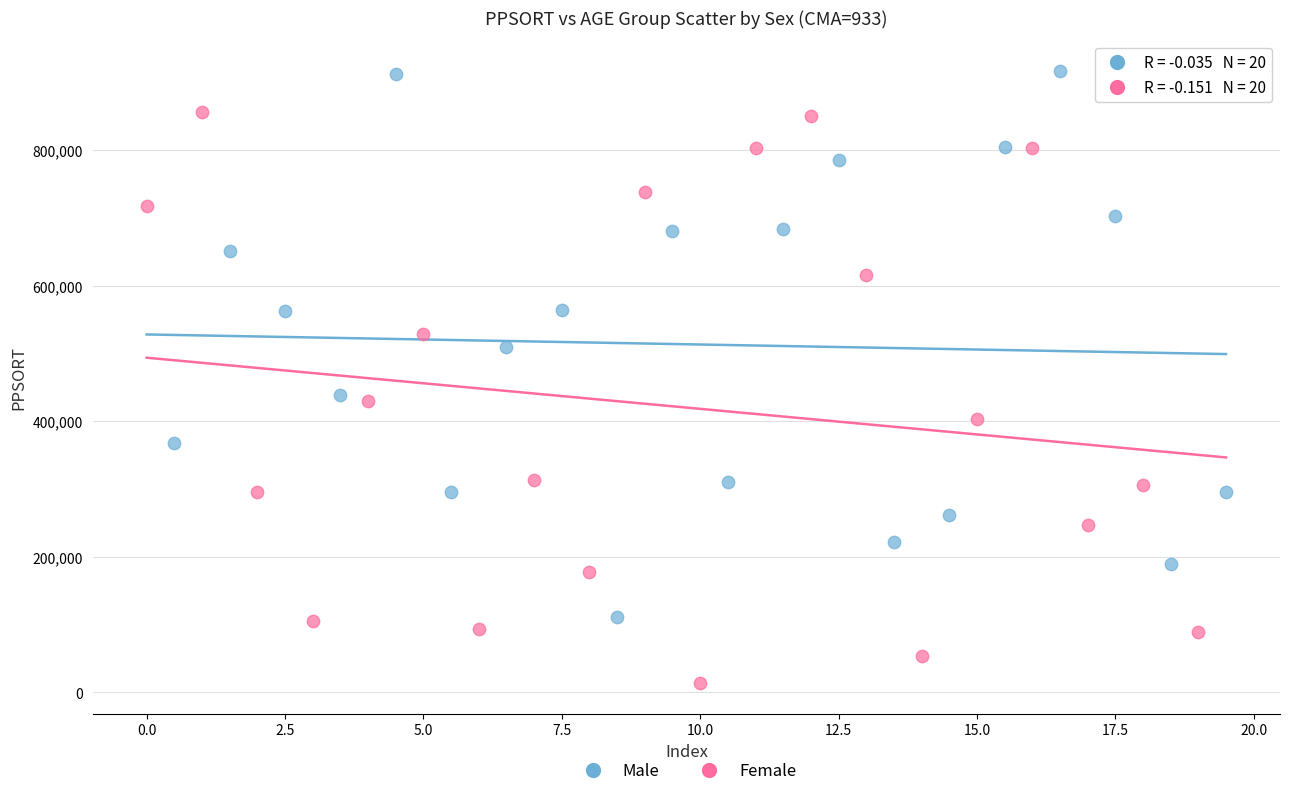

Which series contains the highest Y value?

Male